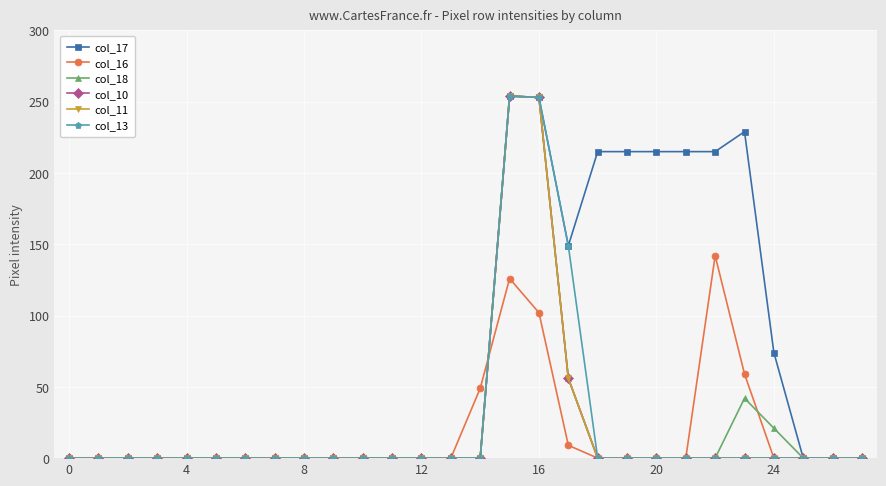

At which label is col_16 closest to 71?

23